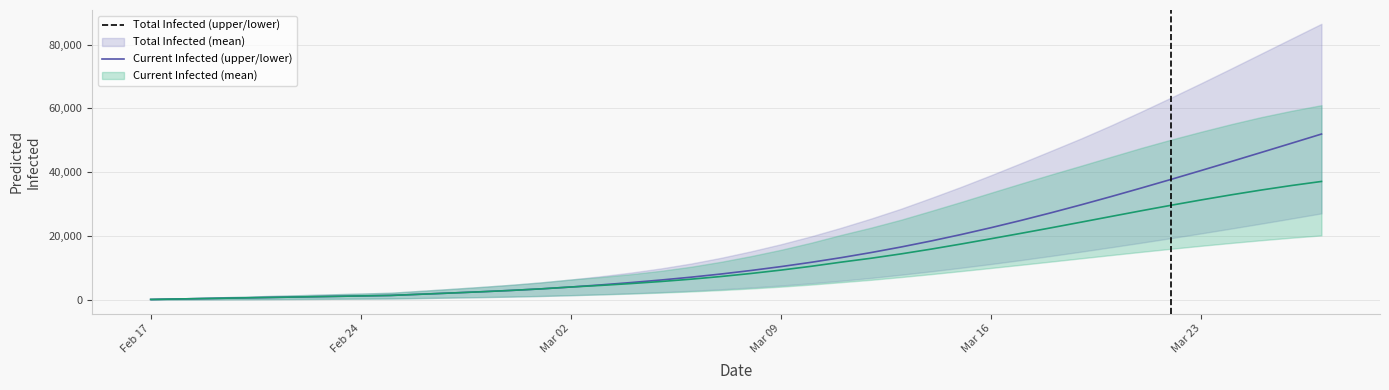

What is the sum of all predicted_total_infected_mean values?

612122